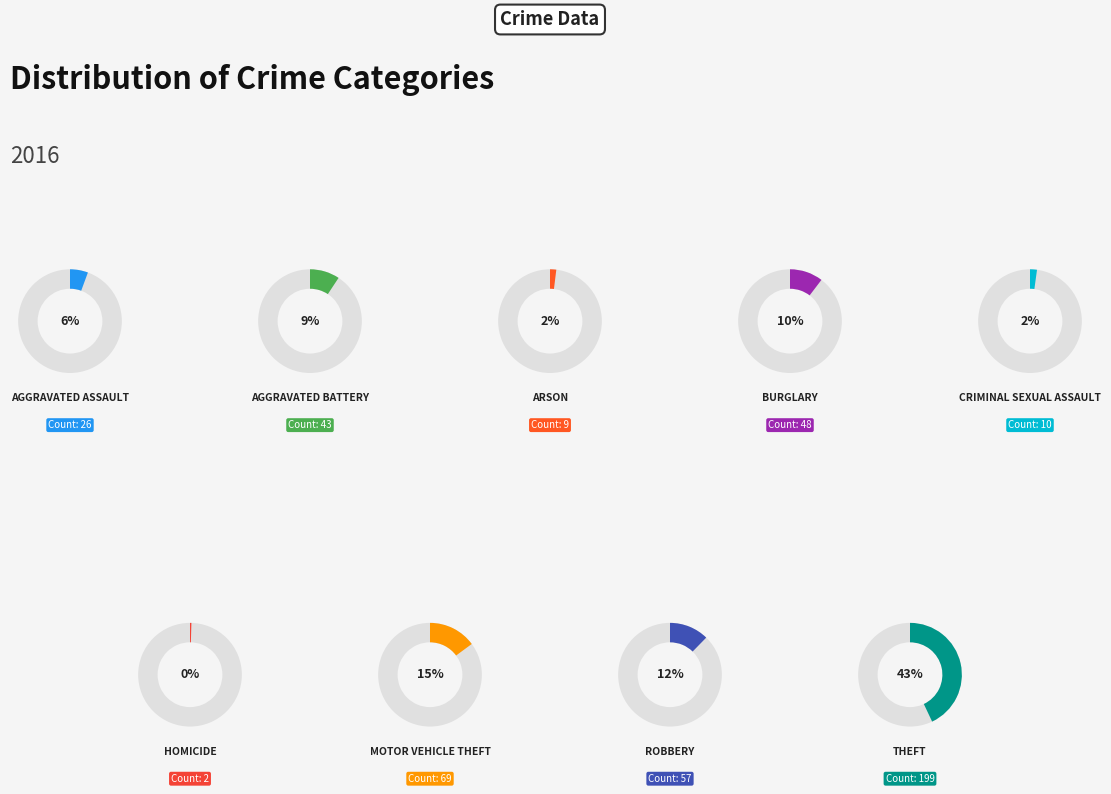

Count the number of slices in the pie.

9